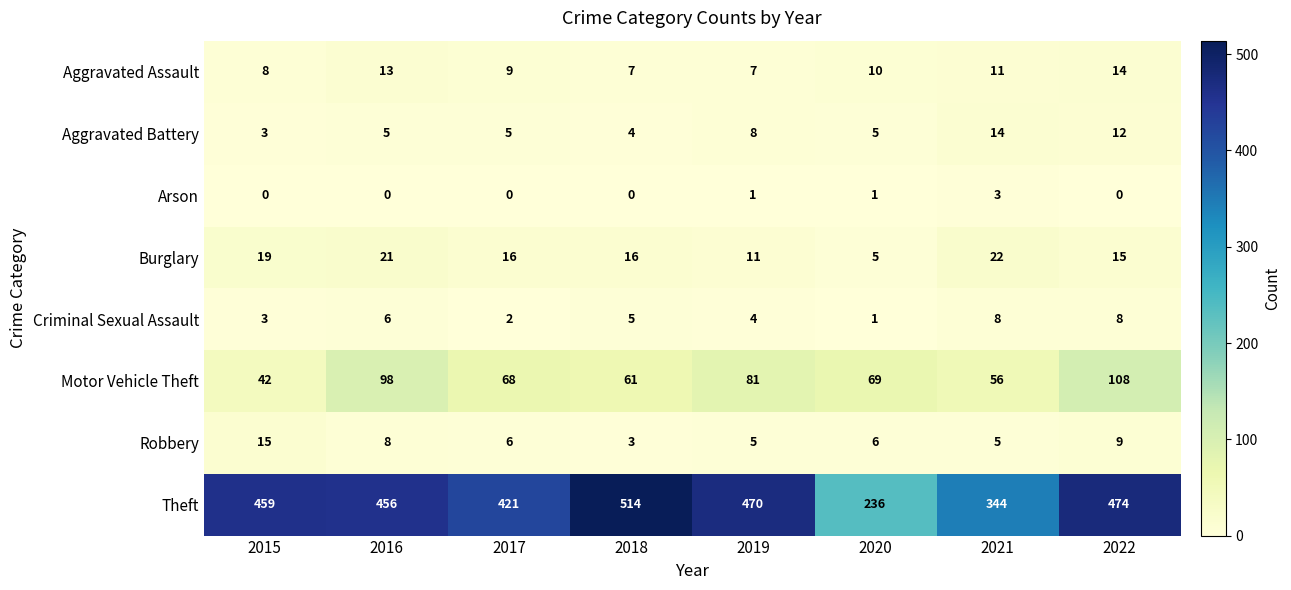

Which series changed the most between 2016 and 2021?

Theft